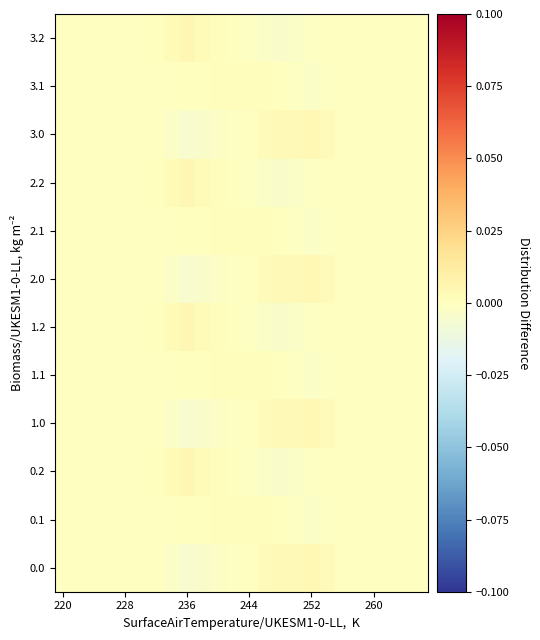

Count the number of categories in the chart.

24